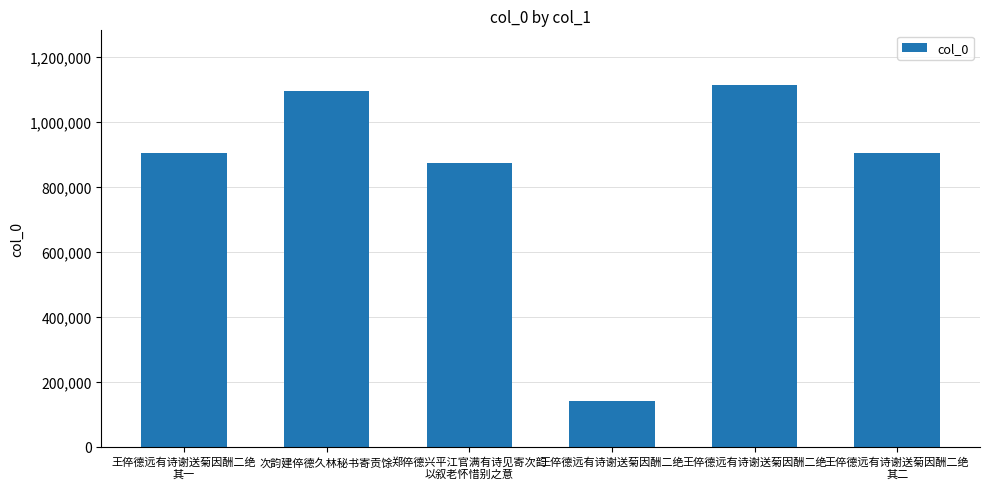

The value at 王倅德远有诗谢送菊因酬二绝
其一 is 903144. True or false?

True